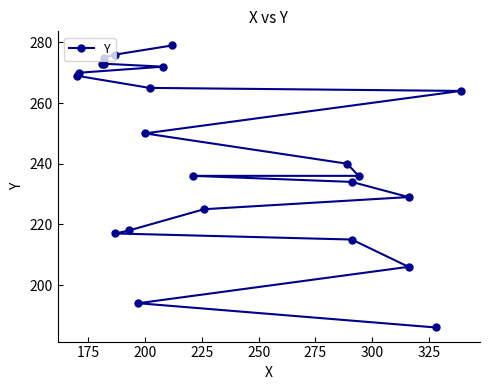

What is the minimum value shown in the chart?

186